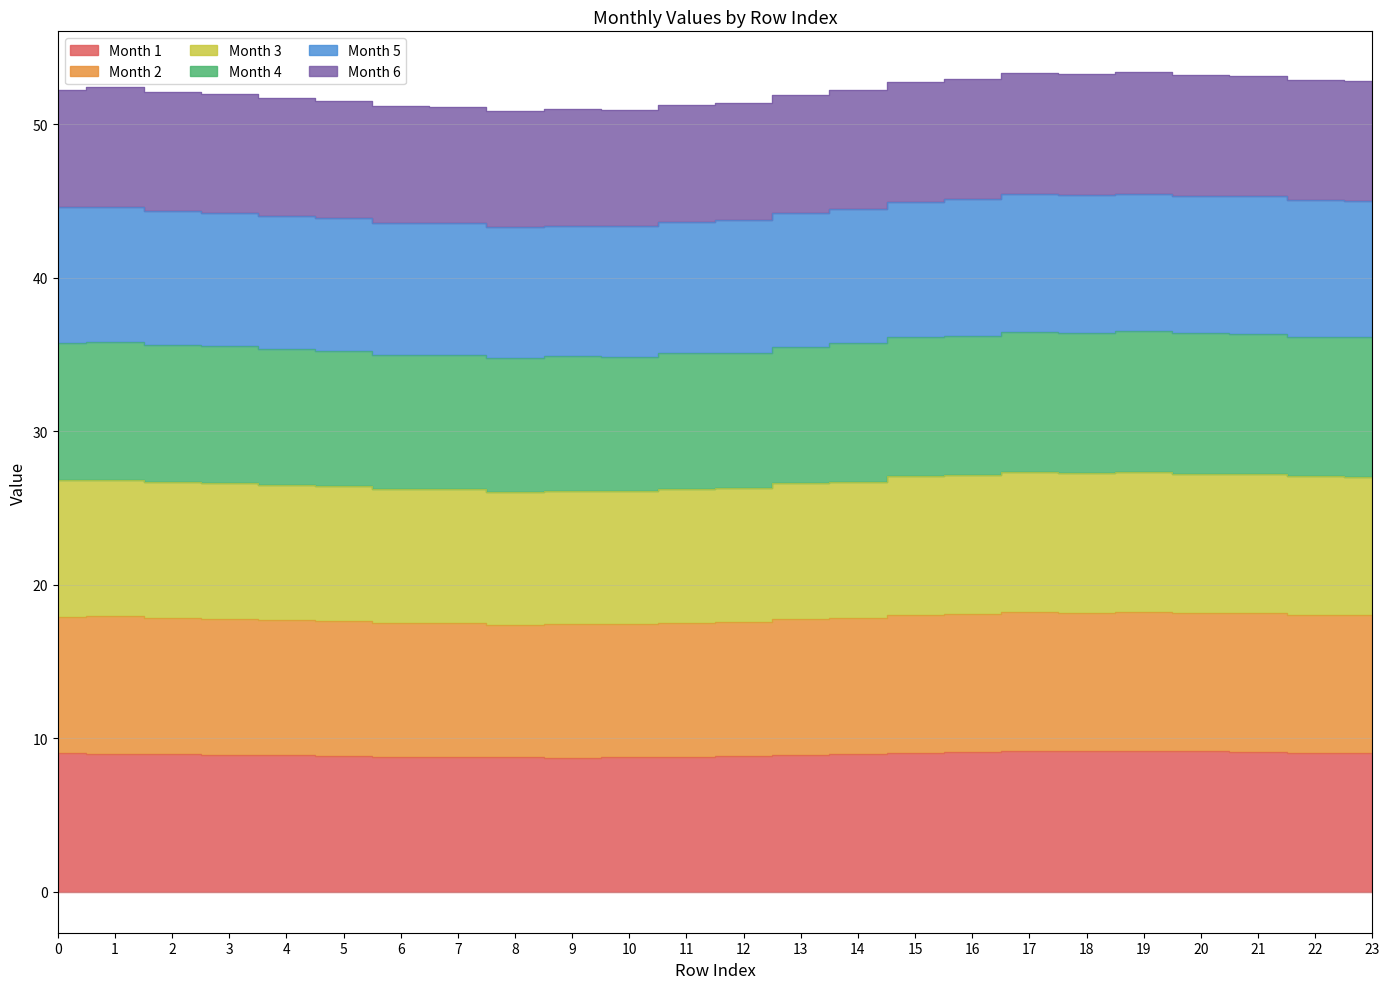

Which series changed the most between 7 and 13?

Month 5